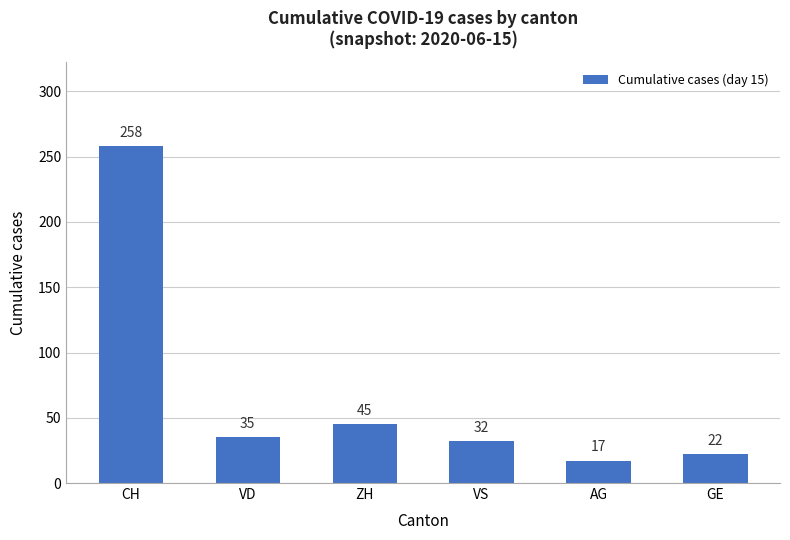

The chart shows a value of 80 at ZH. True or false?

False